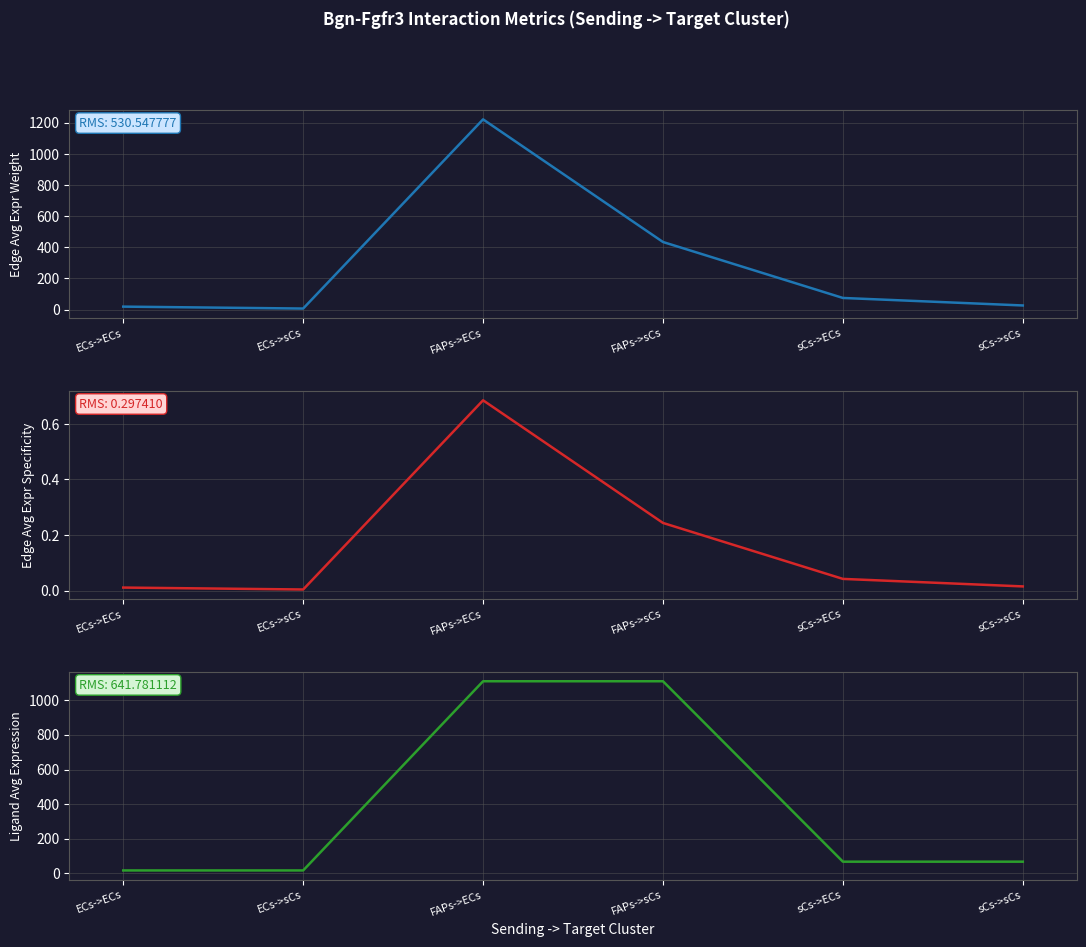

Which series has the largest total across all categories?

Ligand average expression value